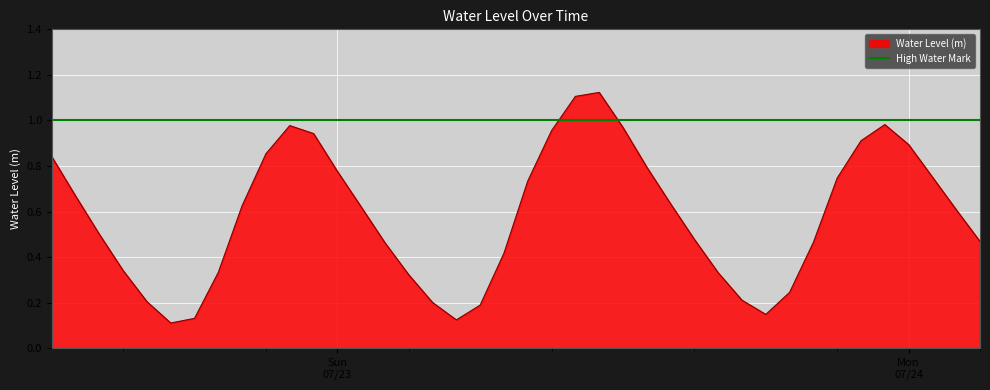

Which label corresponds to the largest value in the chart?

2023-07-23 11:00:00